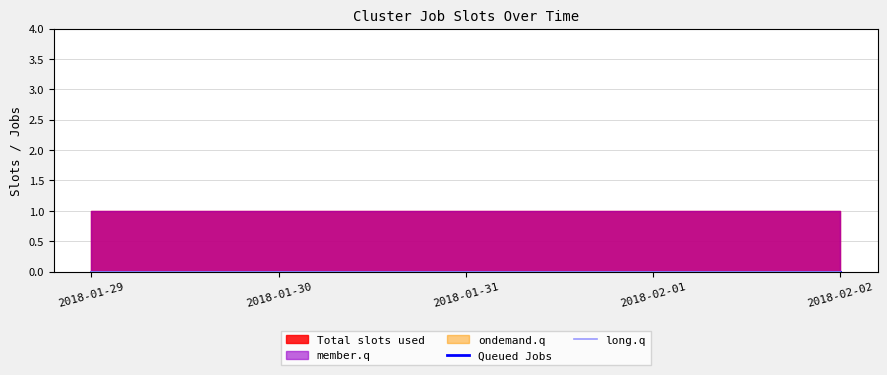

What position from the right is 2018-01-30?

4